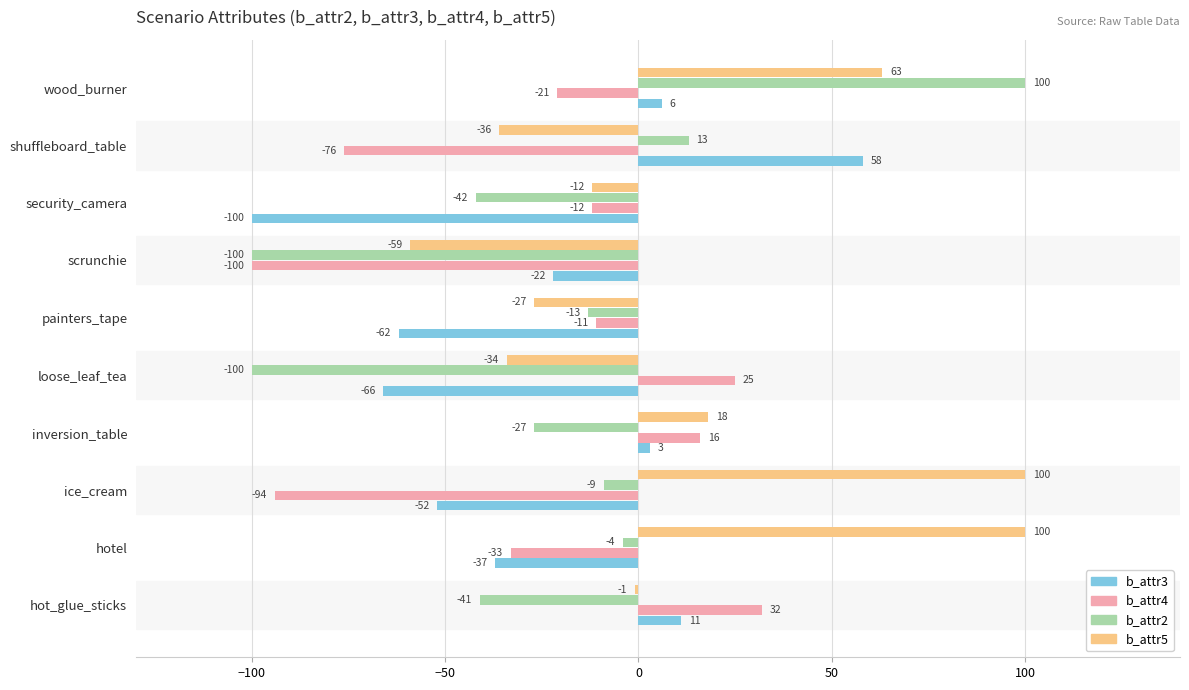

What is the difference between the highest and lowest values at scrunchie?

78